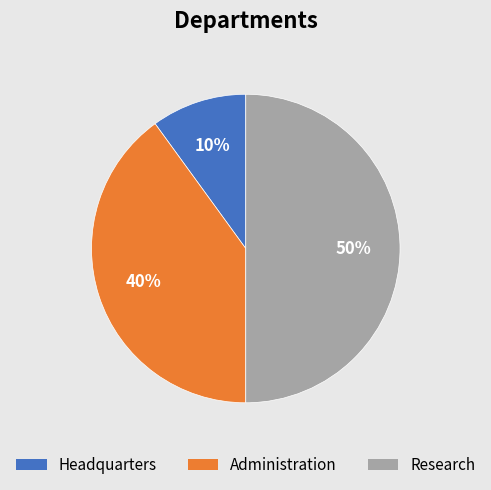

Which slice is the smallest?

Headquarters